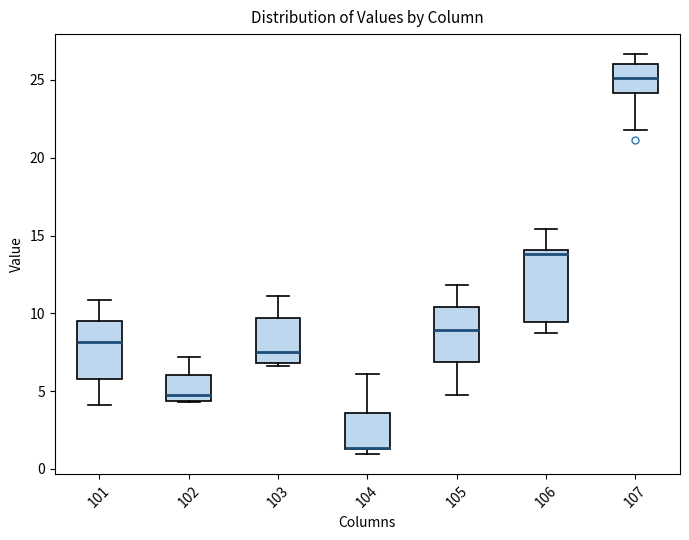

Which box is the tallest, from its lower edge to its upper edge?

106